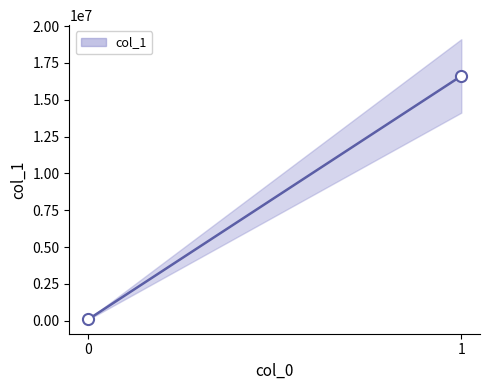

What is the change in value from 0 to 1?

+16529170